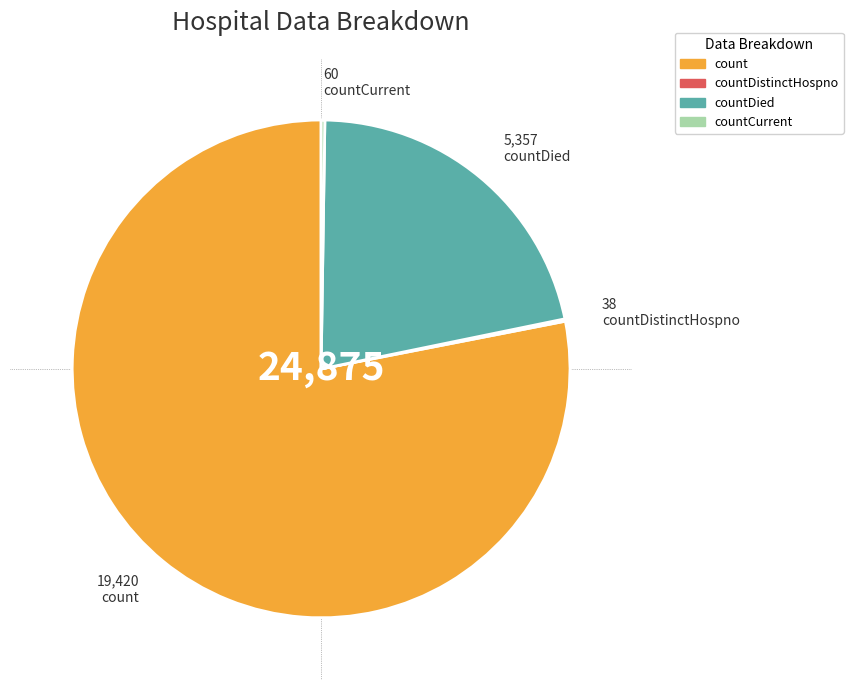

Which has a higher value, count or countDied?

count